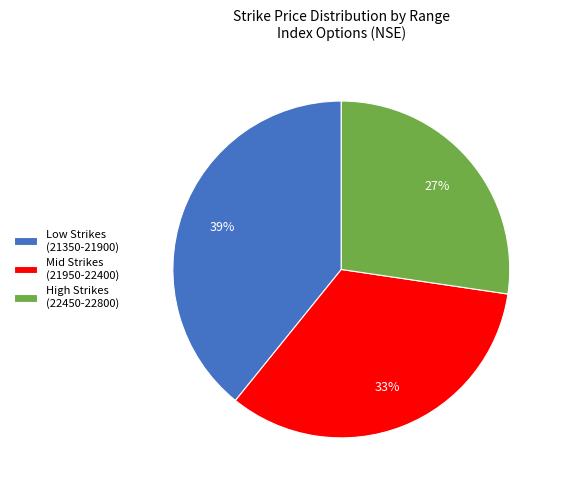

Does any single category account for the majority?

No